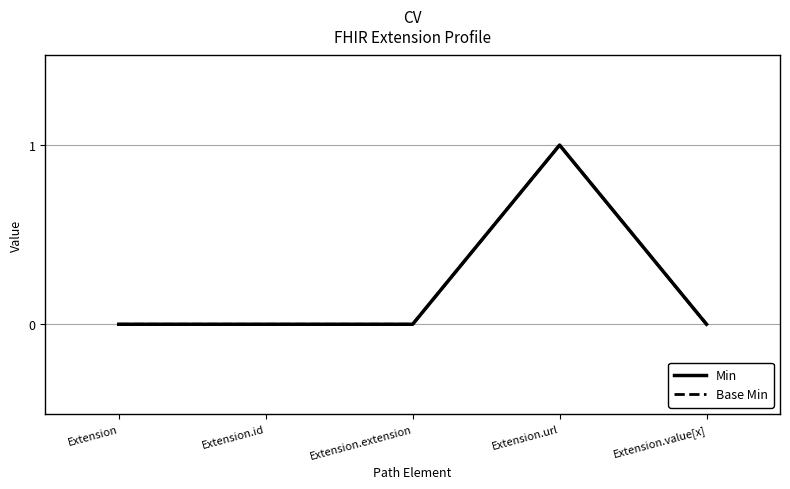

True or false: Base Min and Min intersect in this chart.

False